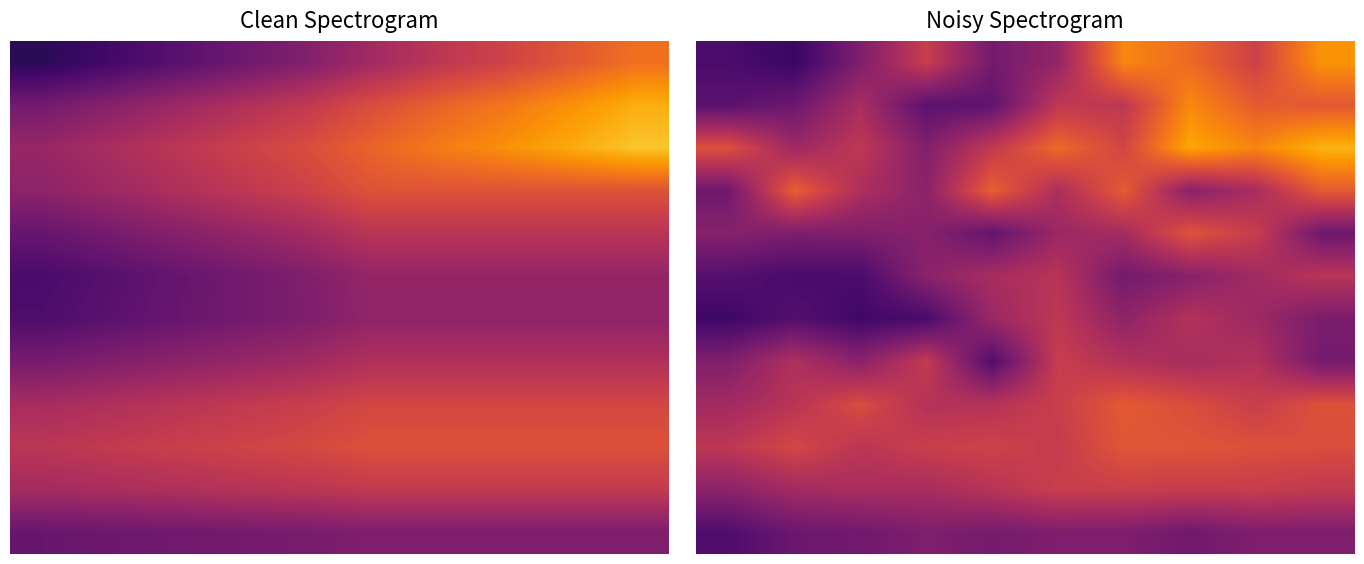

At how many categories does at least one series exceed 0?

10